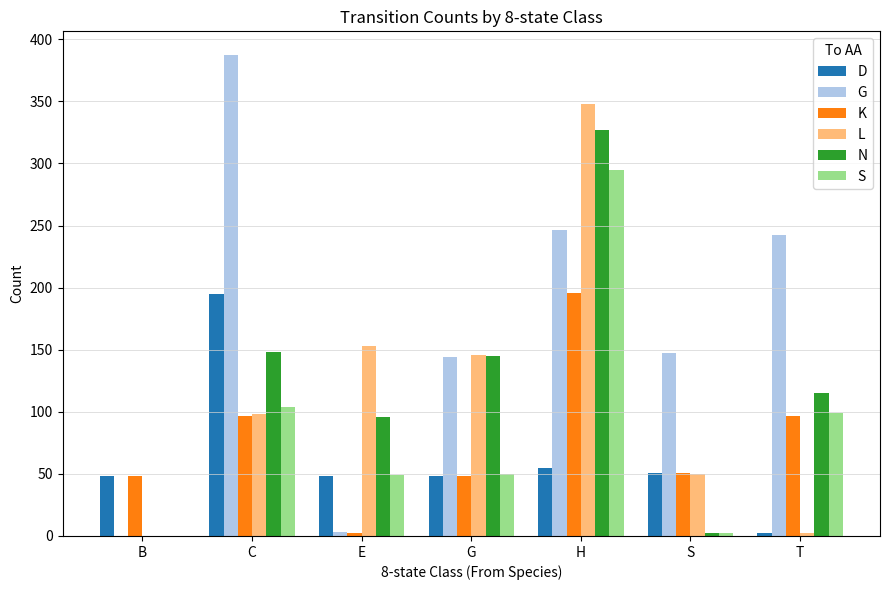

At which category is the sum across all series the highest?

H